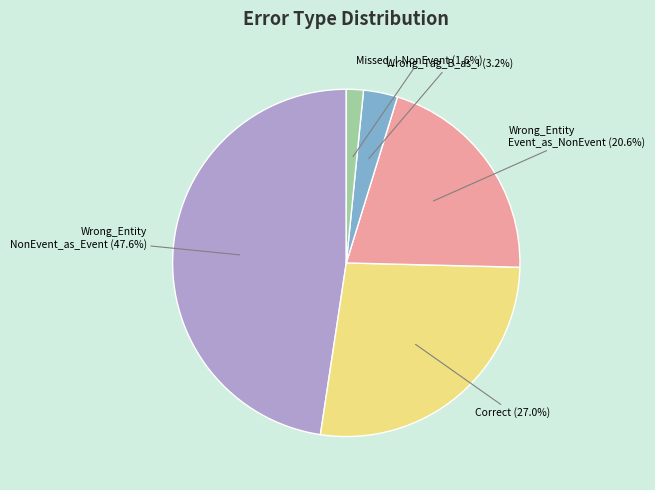

Does any single category account for the majority?

No